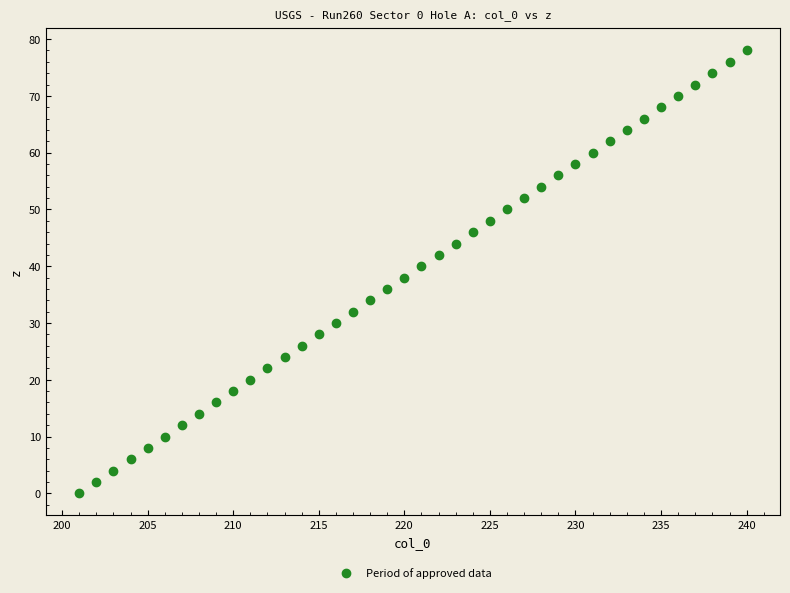

What is the range of X values (max minus min)?

39